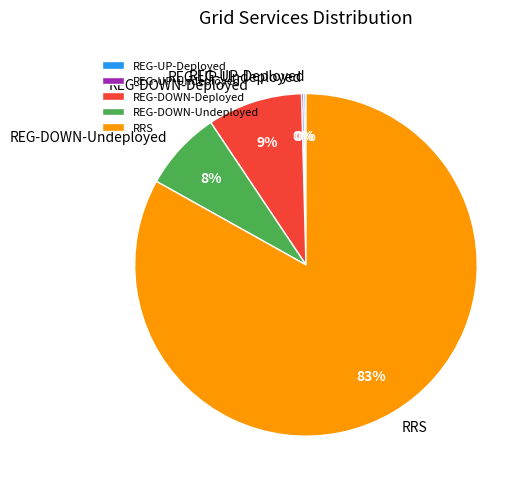

To the nearest percent, what is the difference between the largest and smallest slice percentages?

83%